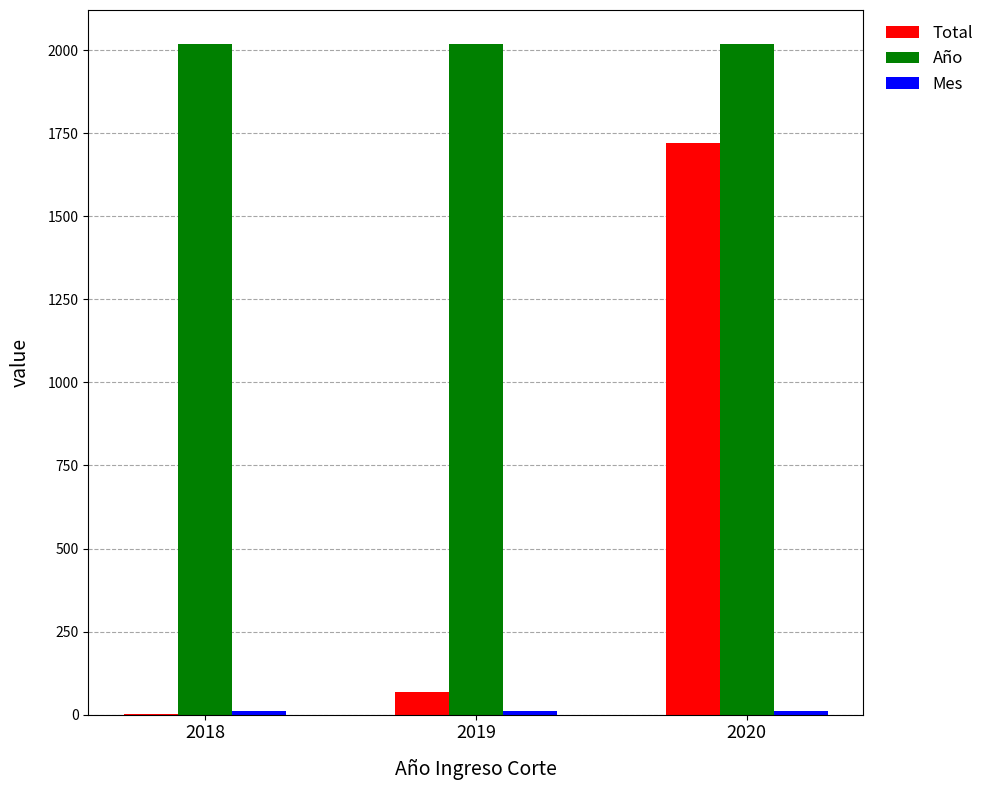

Which series has the largest total across all categories?

Año